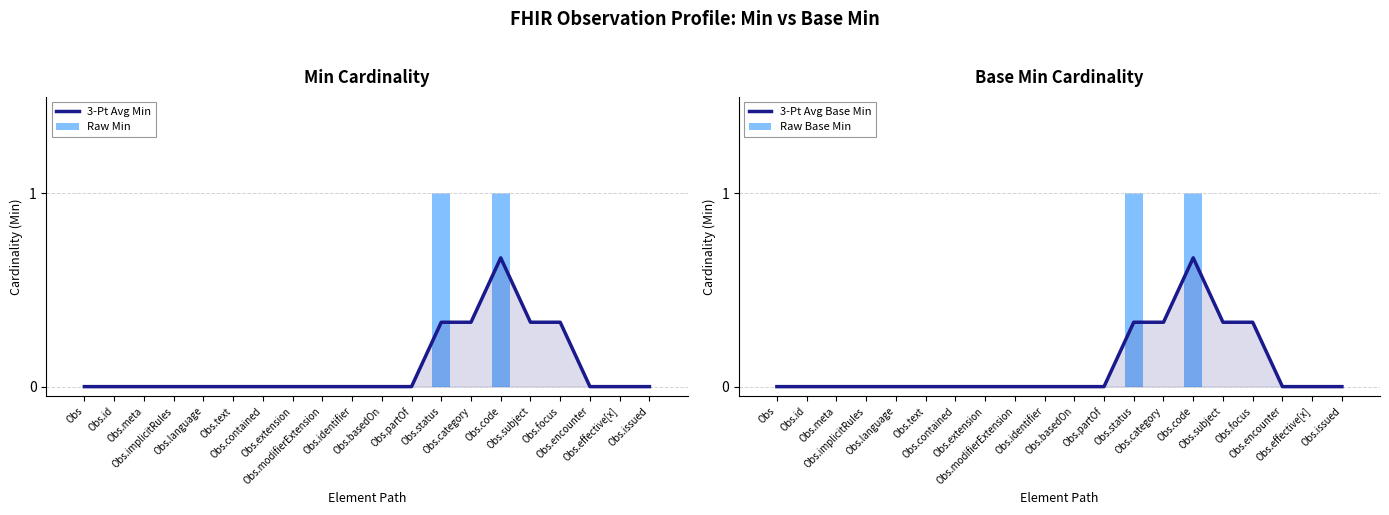

Which series changed the most between Obs and Obs.extension?

3-Pt Avg Min